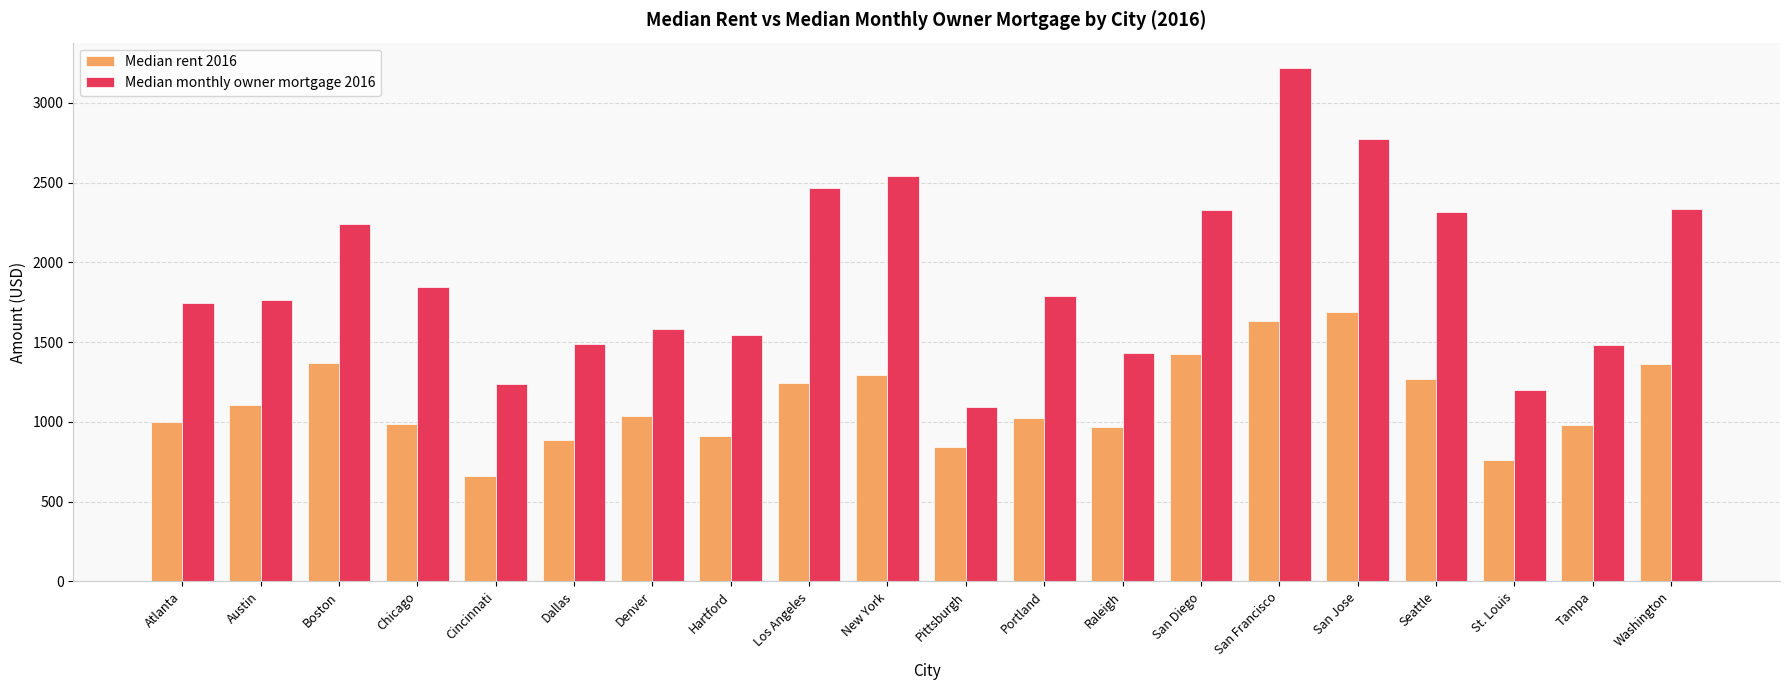

Which series has the largest range (max minus min)?

Median monthly owner mortgage 2016